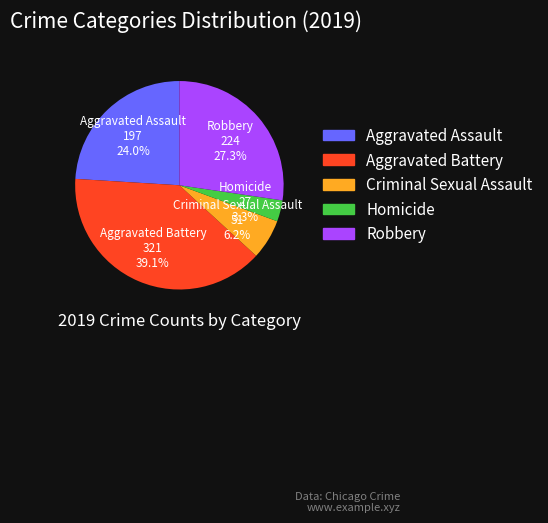

Between Aggravated Assault and Robbery, which is larger?

Robbery